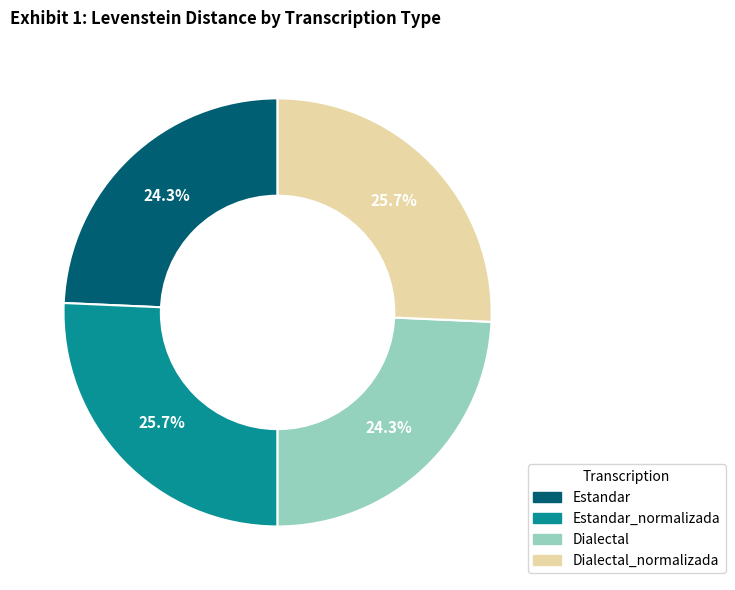

Does any single category account for the majority?

No